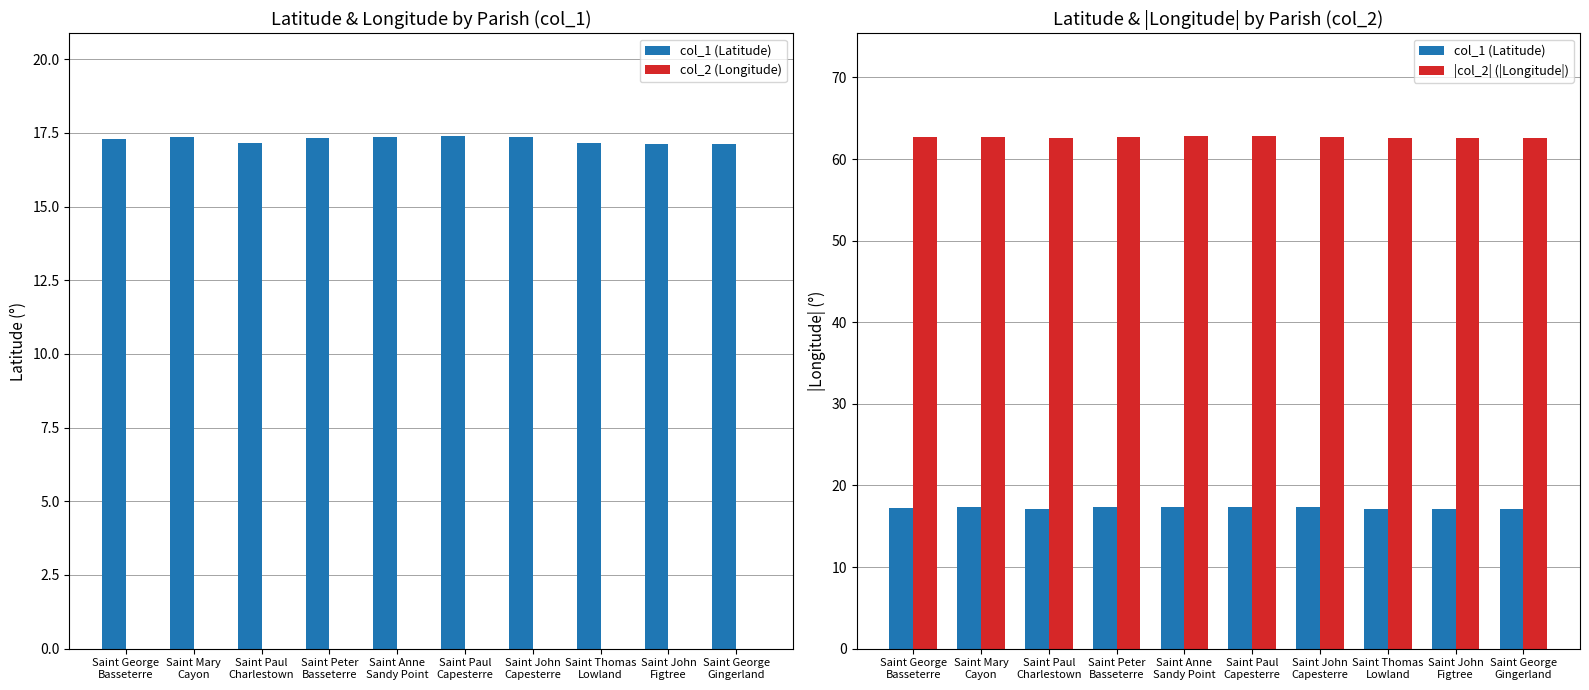

What are all the series names shown in the legend?

col_1 (Latitude), col_2 (Longitude), |col_2| (|Longitude|)